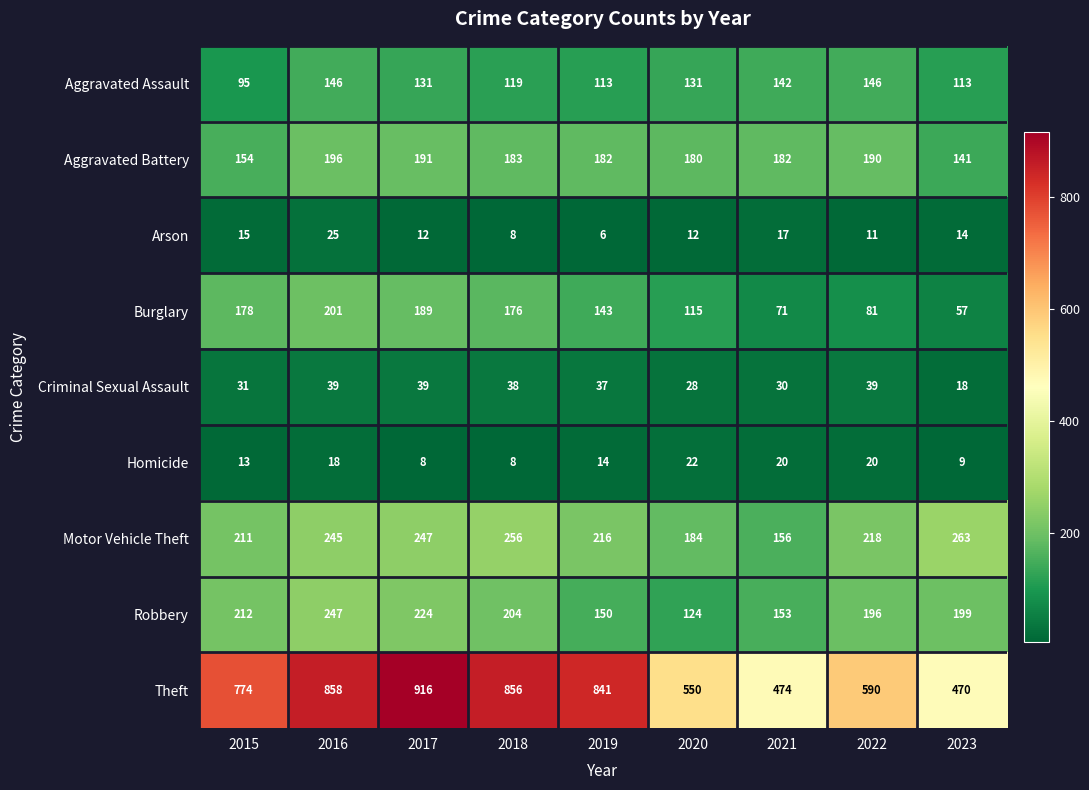

What is the maximum value shown in the chart?

916